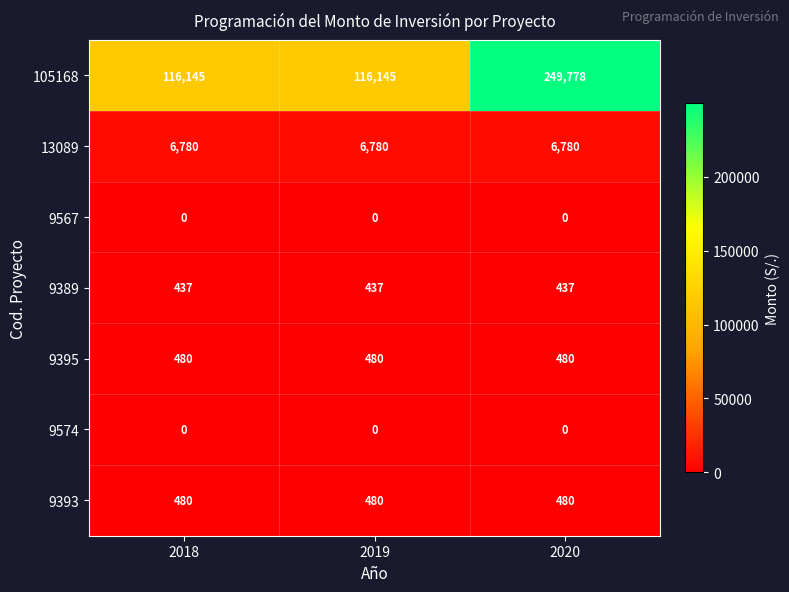

The value of 105168 at 2020 is 348740. True or false?

False